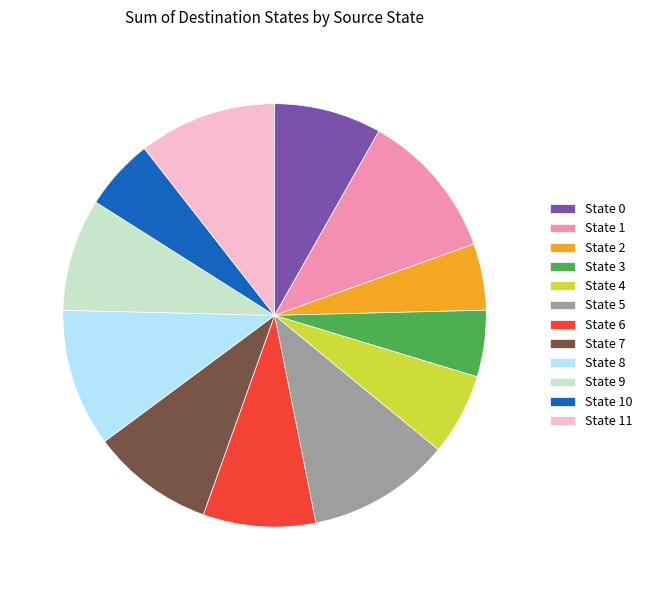

Does any single category account for the majority?

No